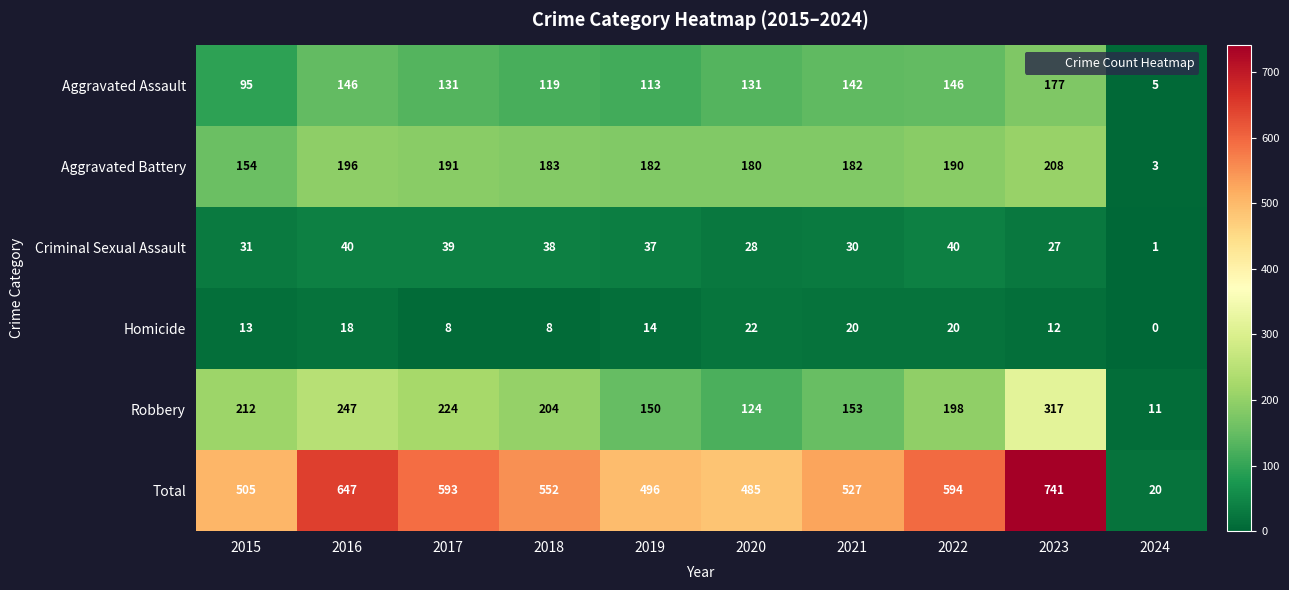

List the series in order of their peak value, highest first.

Total, Robbery, Aggravated Battery, Aggravated Assault, Criminal Sexual Assault, Homicide